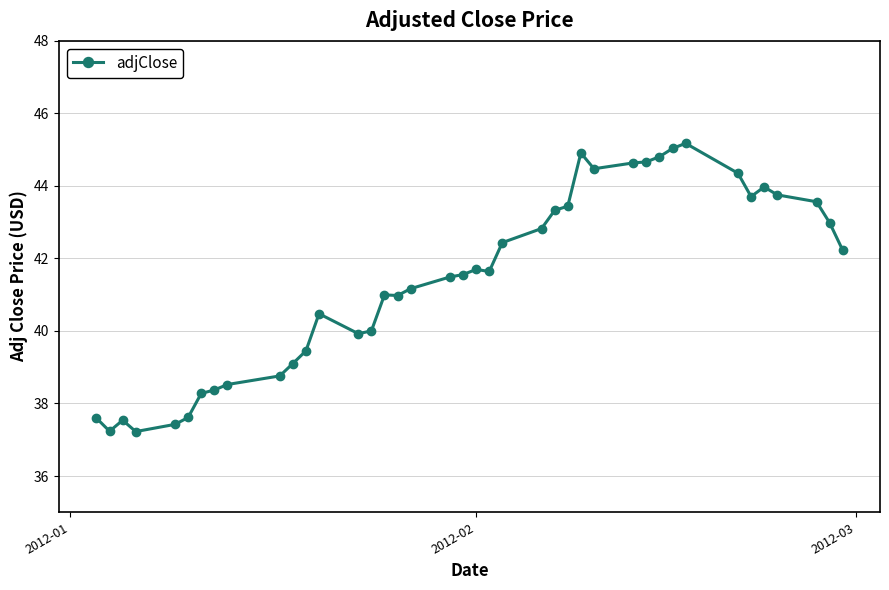

What is the smallest value displayed?

37.2